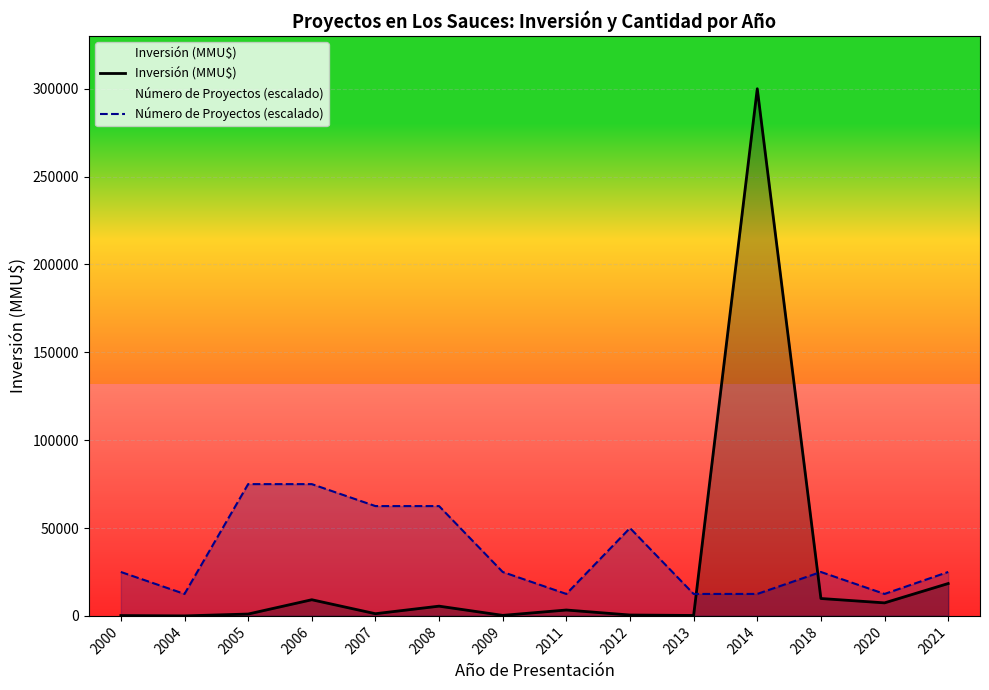

Where is Número de Proyectos (escalado) nearest to the value 43750?

2012